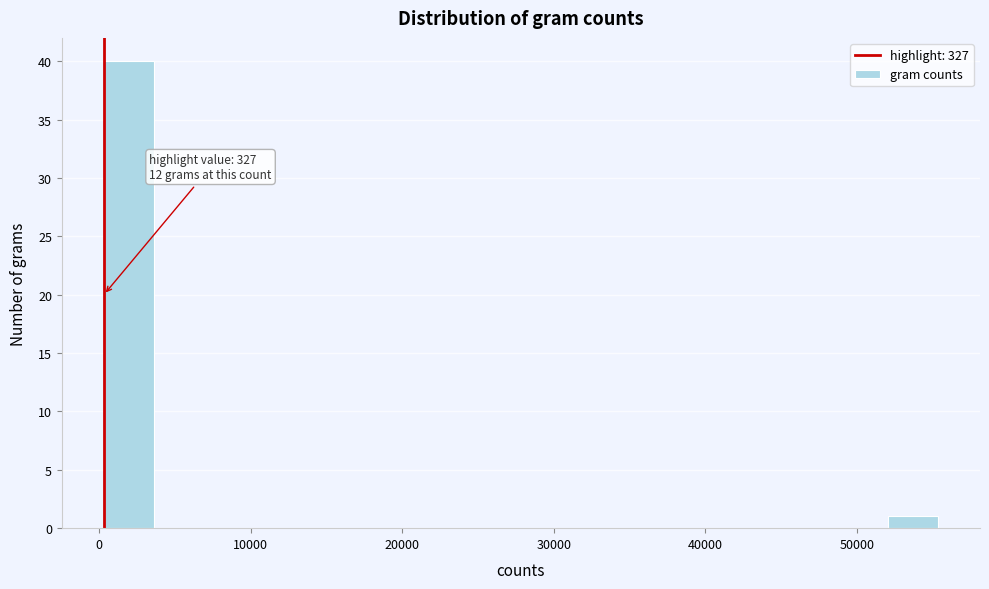

Read against the x-axis, roughly where is the centre of the tallest bar?

2000